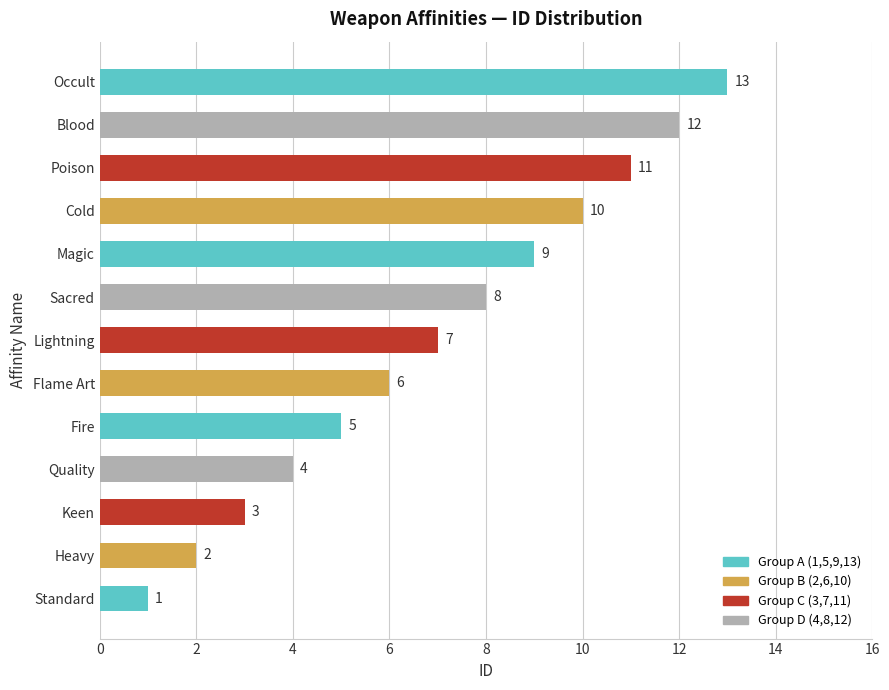

At which category does the chart reach its peak across all series?

Occult